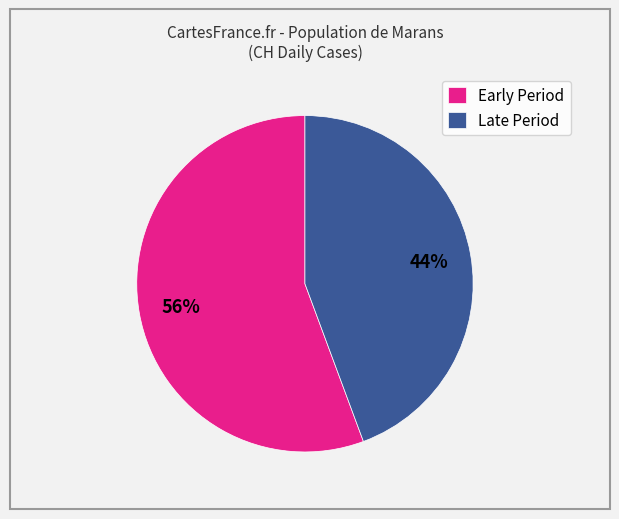

Between Early Period and Late Period, which is larger?

Early Period